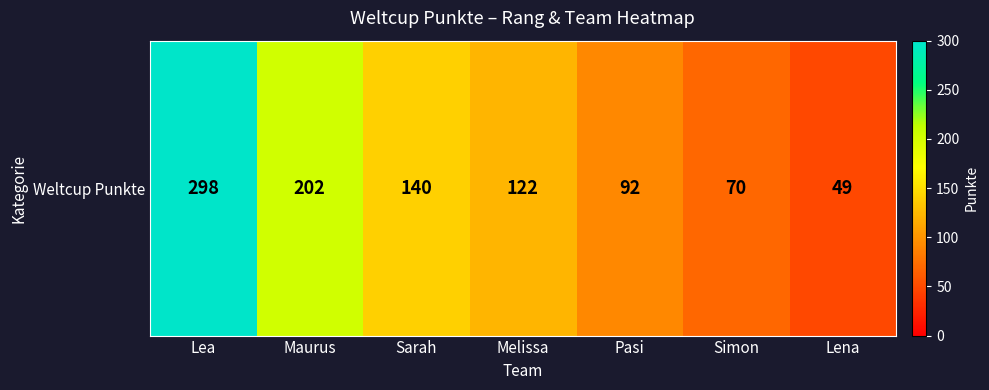

Between Lena and Maurus, which is larger?

Maurus